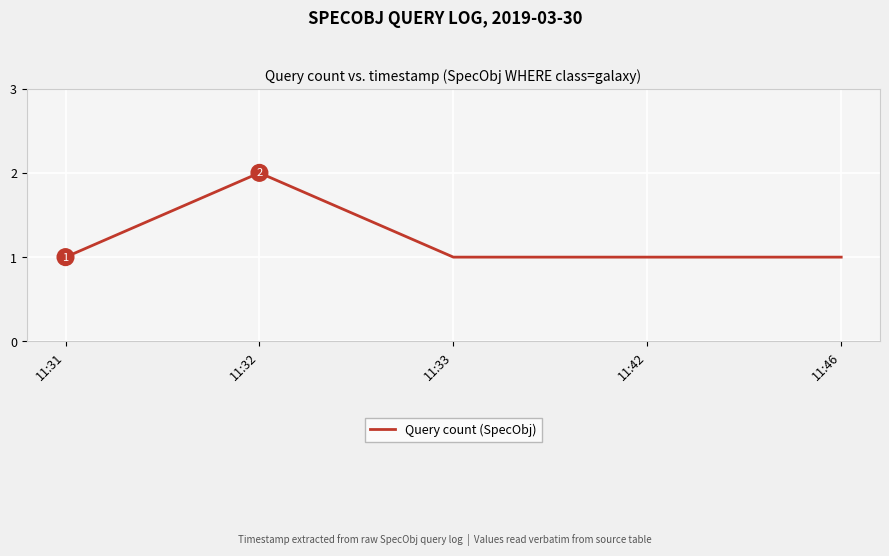

Which label corresponds to the largest value in the chart?

11:32